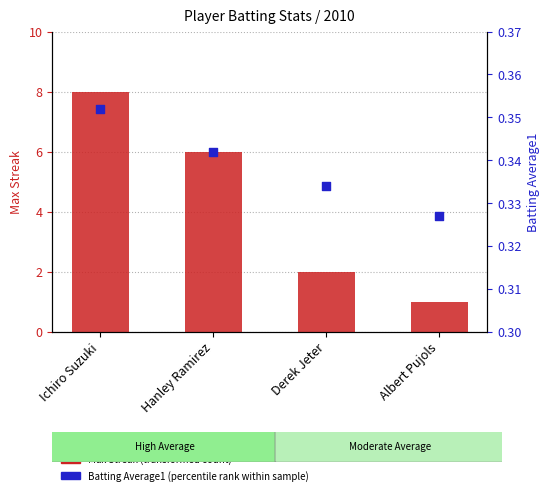

Is the value of Max Streak (transformed count) at Ichiro Suzuki greater than the value of Batting Average1 (percentile rank) at Ichiro Suzuki?

Yes